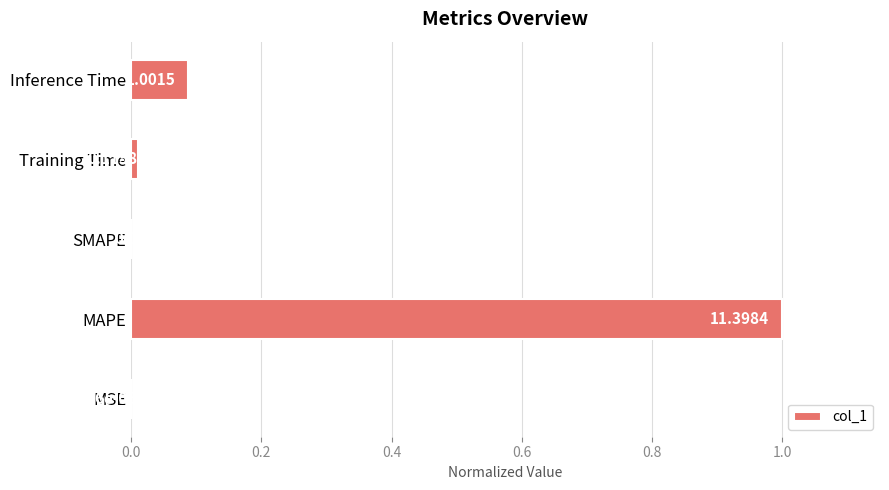

What is the sum of all values?

1.1